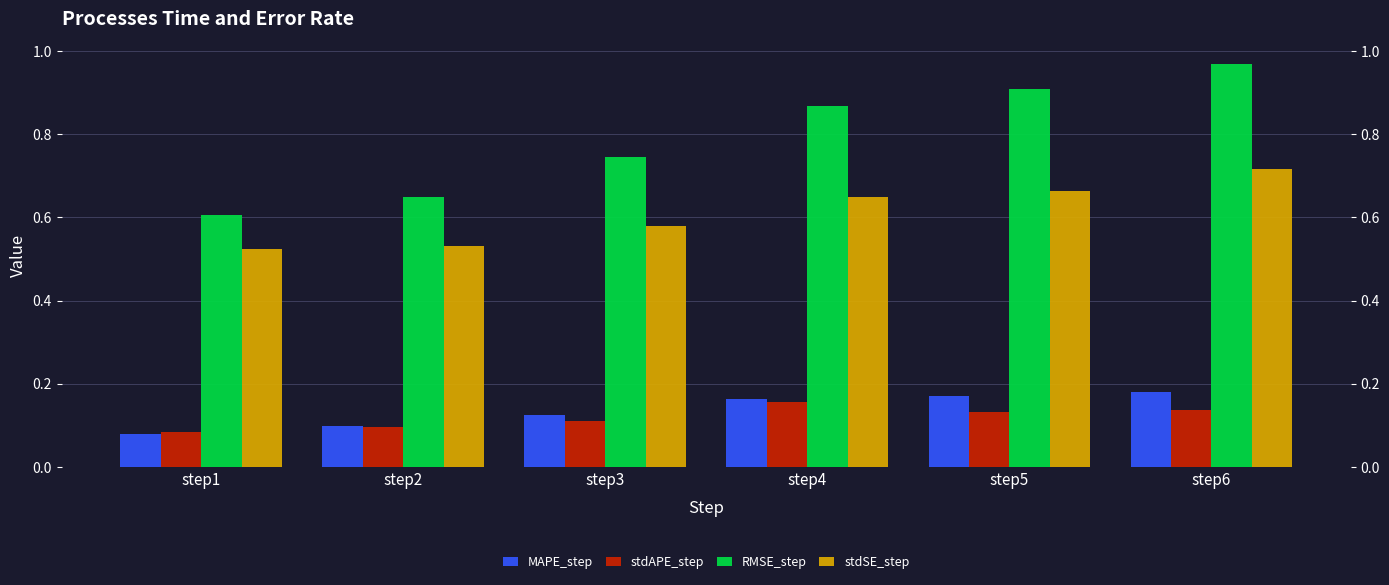

Which label corresponds to the largest value in the chart?

step6